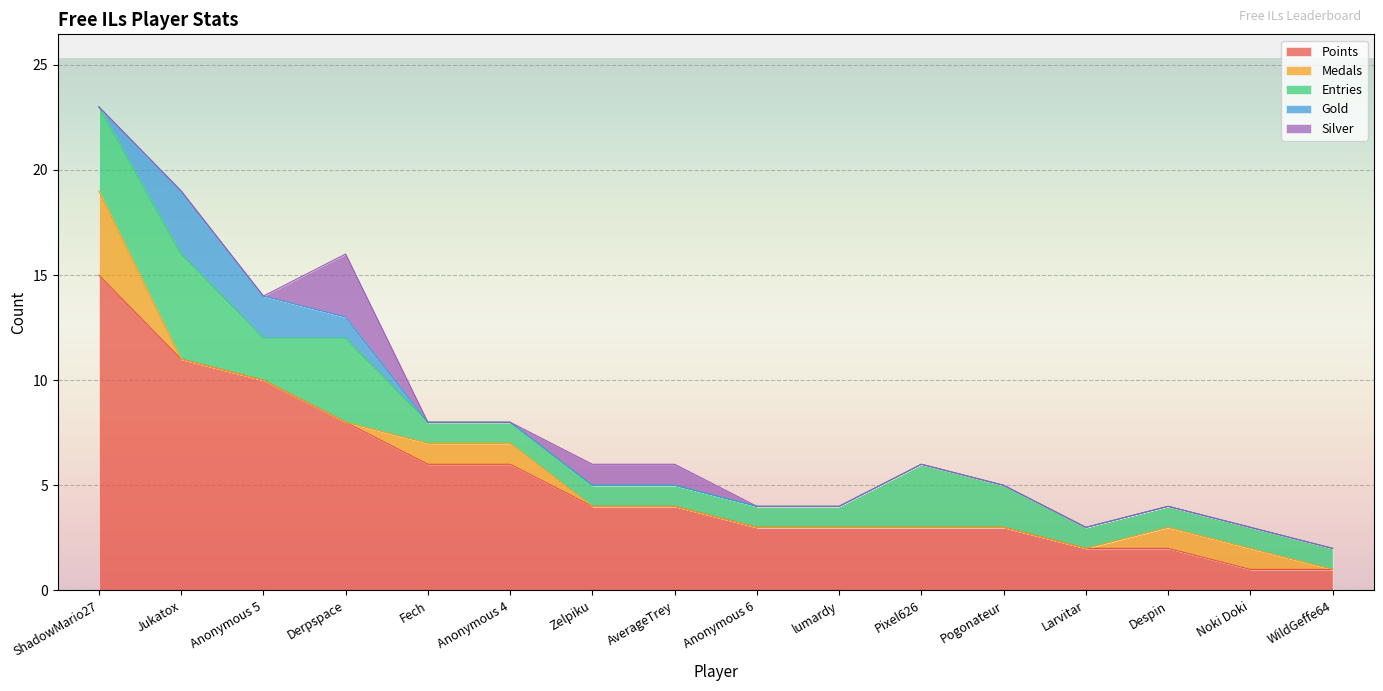

What are all the series names shown in the legend?

Points, Medals, Entries, Gold, Silver